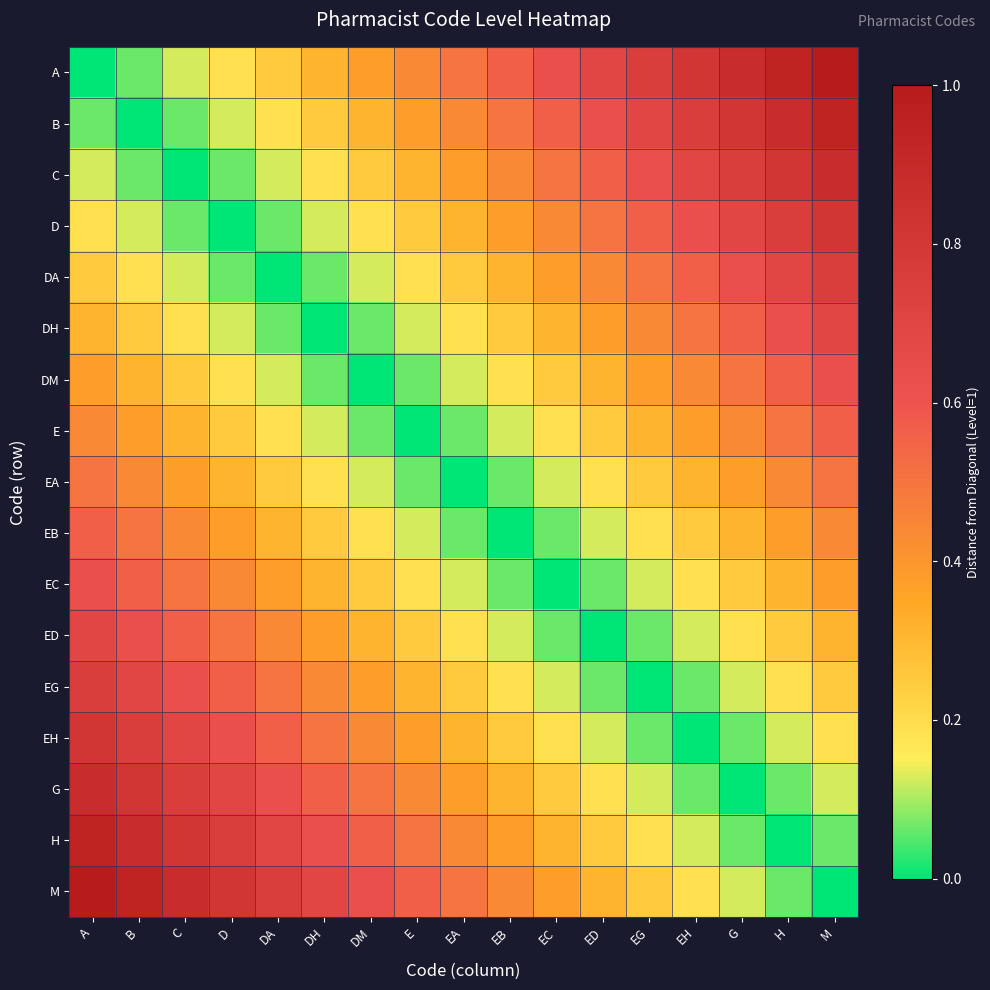

Which has a higher value, H or EA?

H